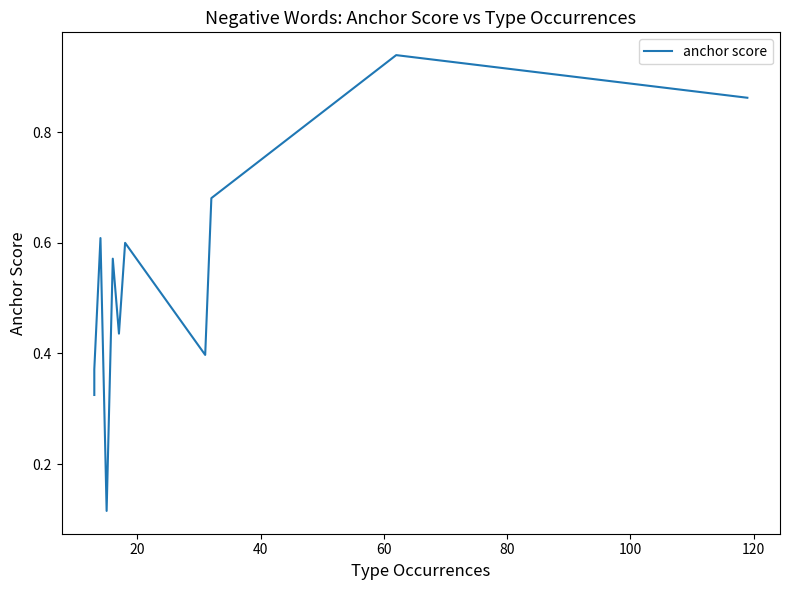

What is the smallest value displayed?

0.1